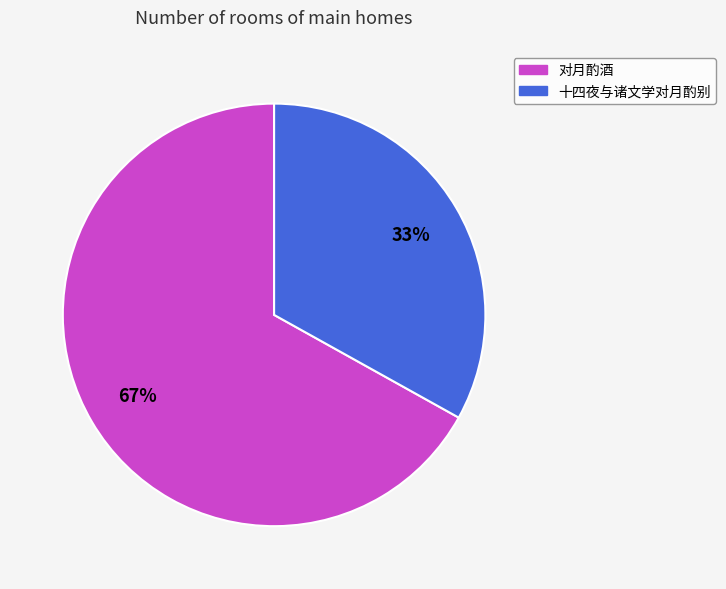

To the nearest percent, what is the combined percentage of 十四夜与诸文学对月酌别 and 对月酌酒?

100%